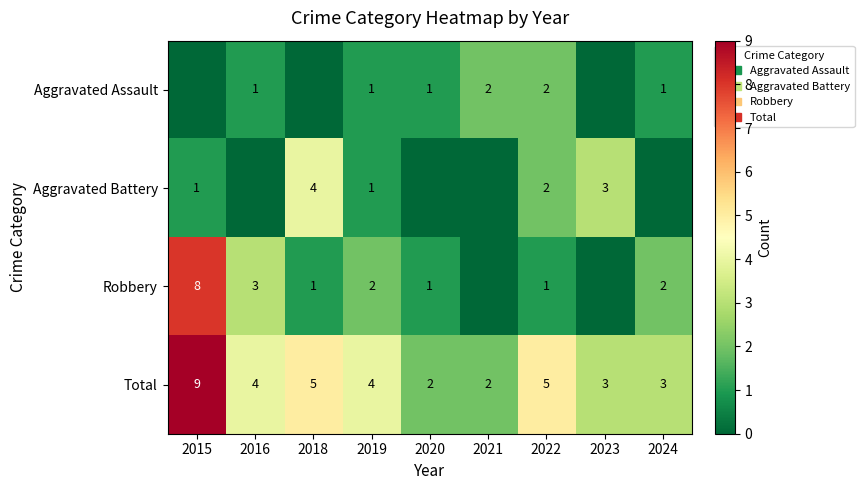

The value of Robbery at 2018 is 2. True or false?

False